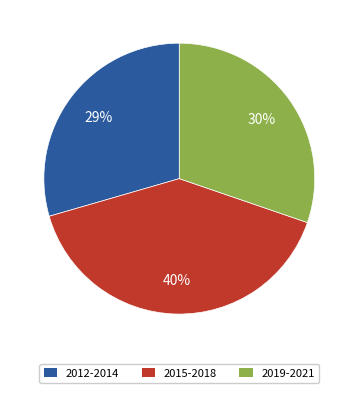

What percentage is the 2019-2021 slice, to the nearest percent?

30%